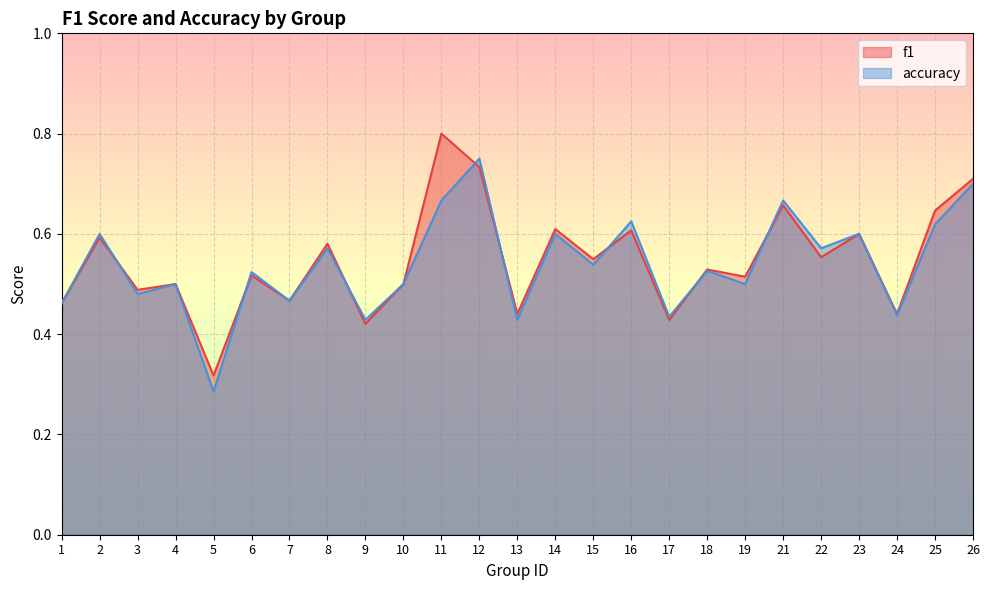

Which series has the largest total across all categories?

f1